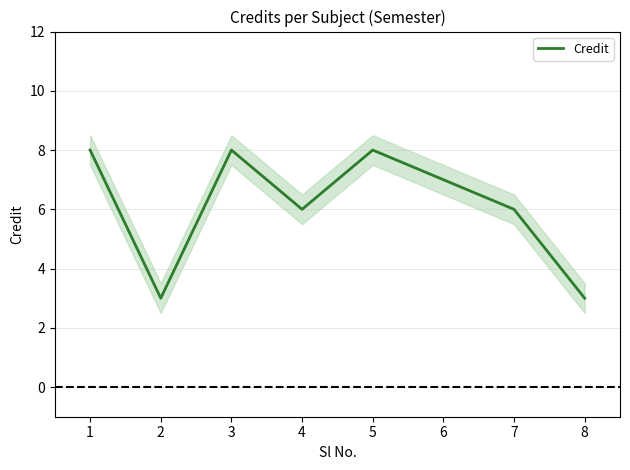

How many data points are less than 7?

4